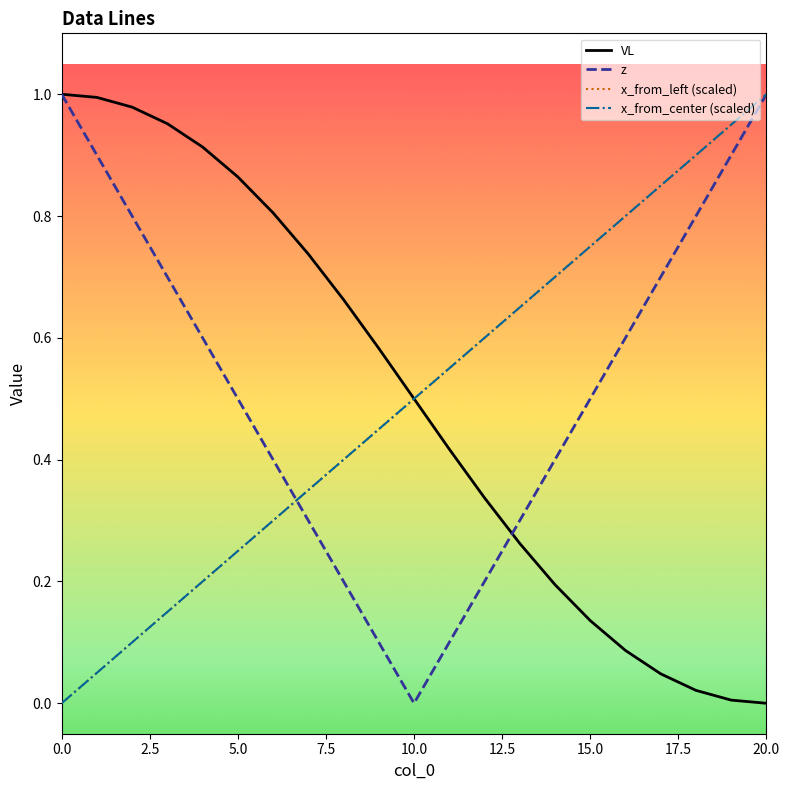

What is the label of the 2nd point from the left?

2.5